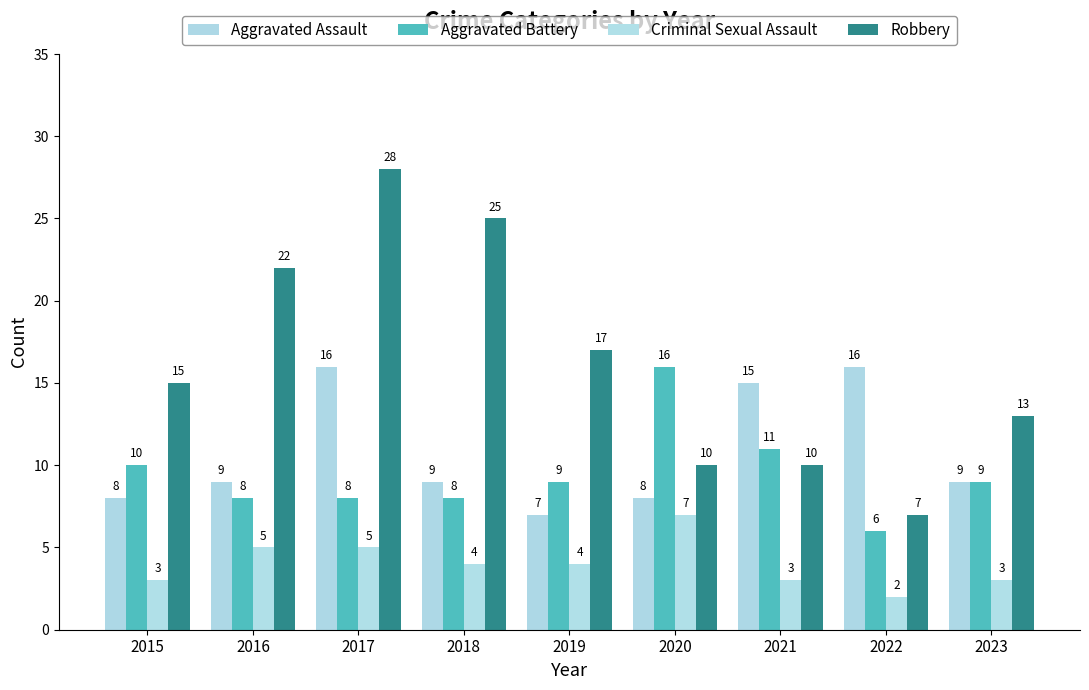

The Criminal Sexual Assault series shows 3 at 2023. True or false?

True